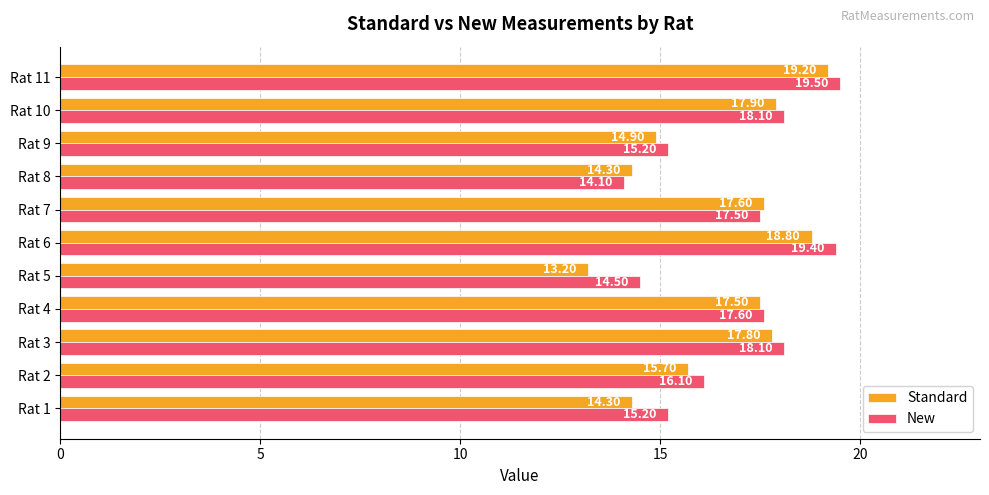

What is the difference between the highest and lowest values at Rat 2?

0.4